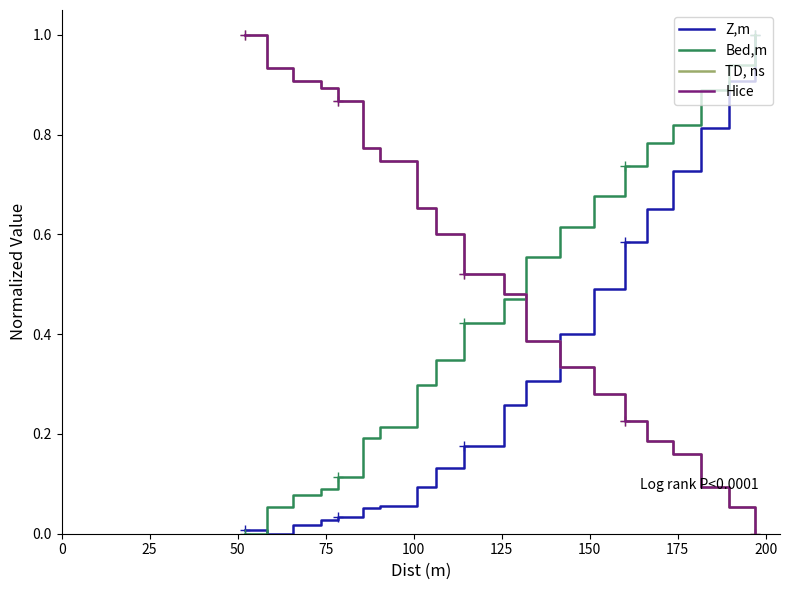

What is the highest value of the Hice series?

1.0